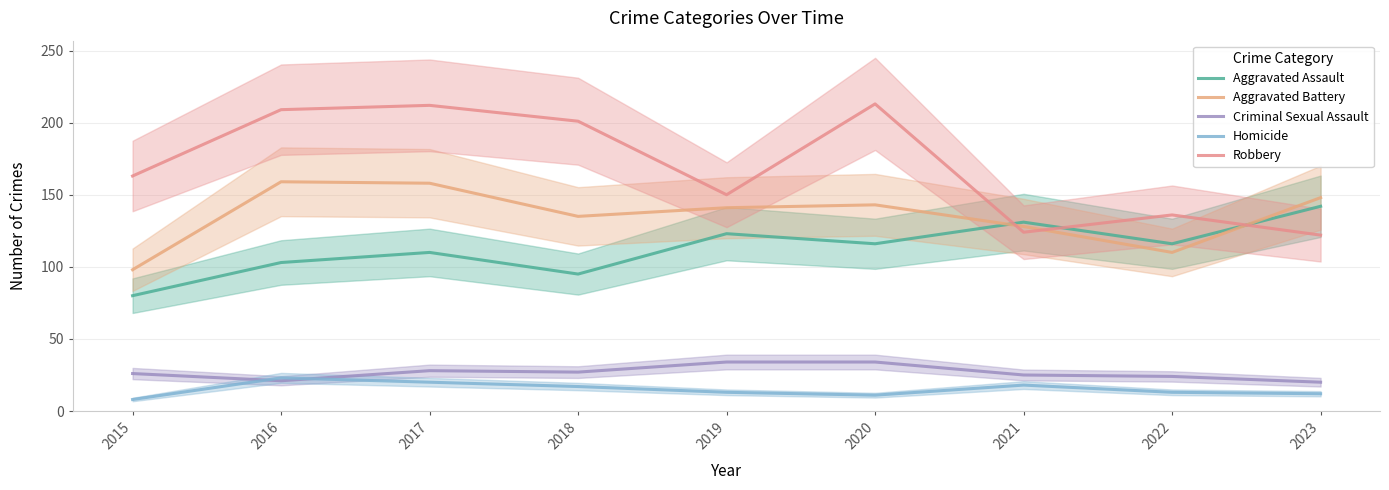

How many lines are shown in the chart?

5